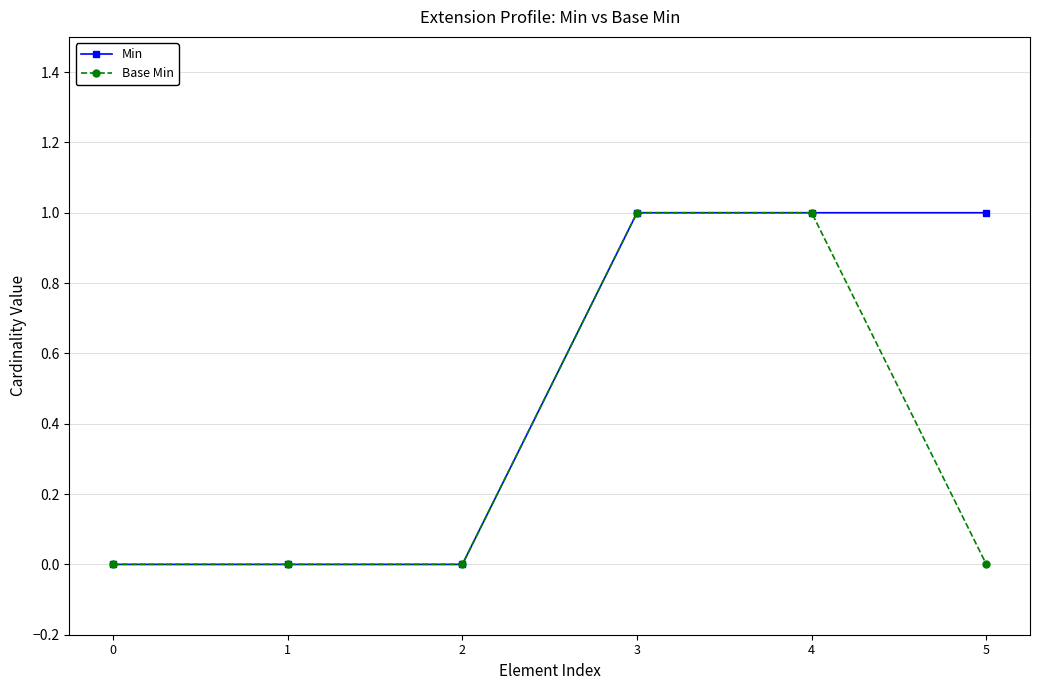

What are all the series names shown in the legend?

Min, Base Min